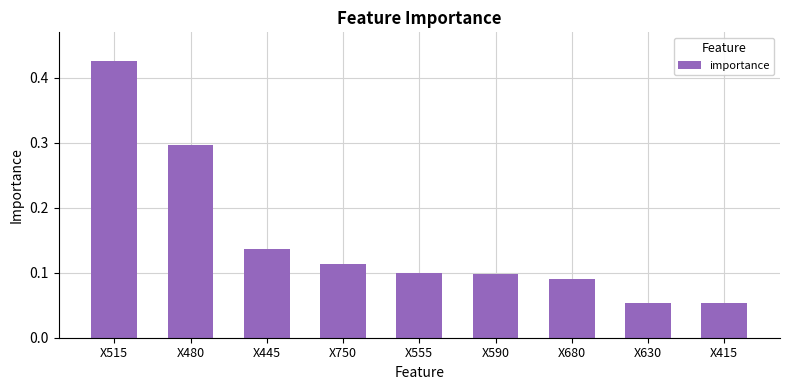

Which label corresponds to the largest value in the chart?

X515